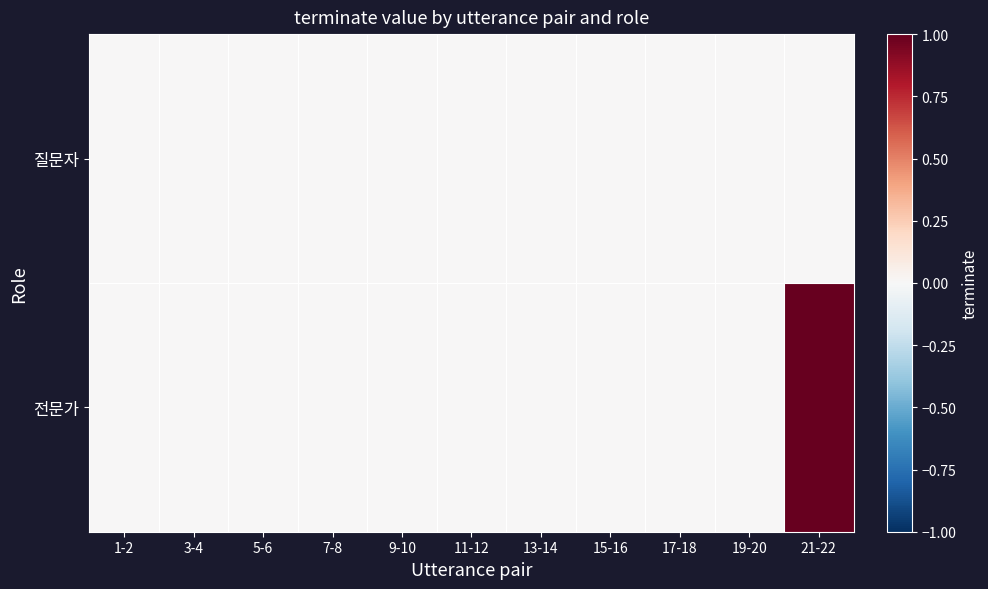

How many distinct data groups are displayed?

2